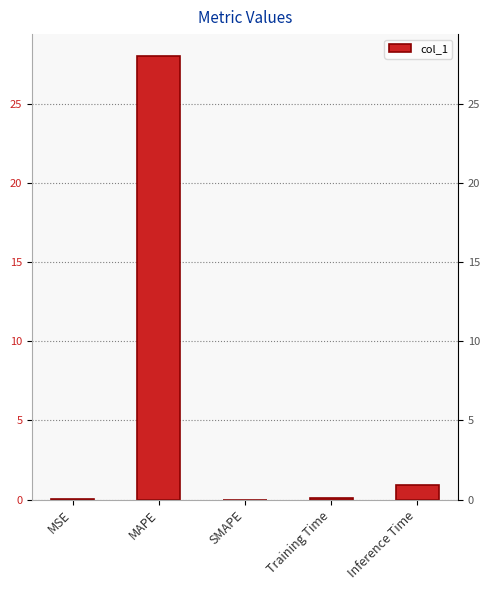

At which category does the chart reach its peak across all series?

MAPE